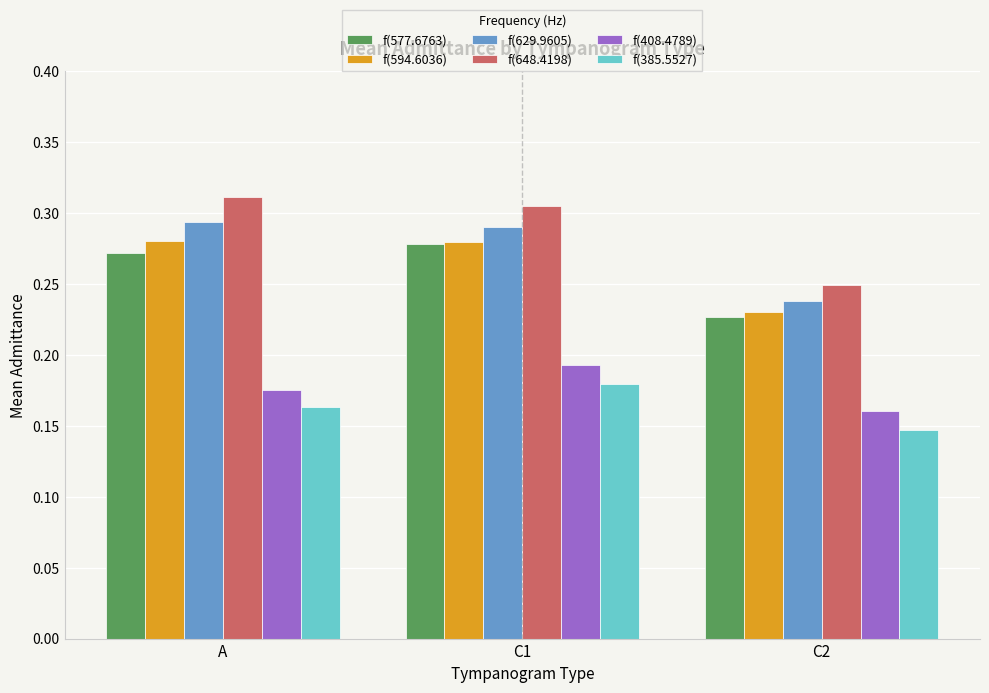

Which category has the highest value in the f(385.5527) series?

C1